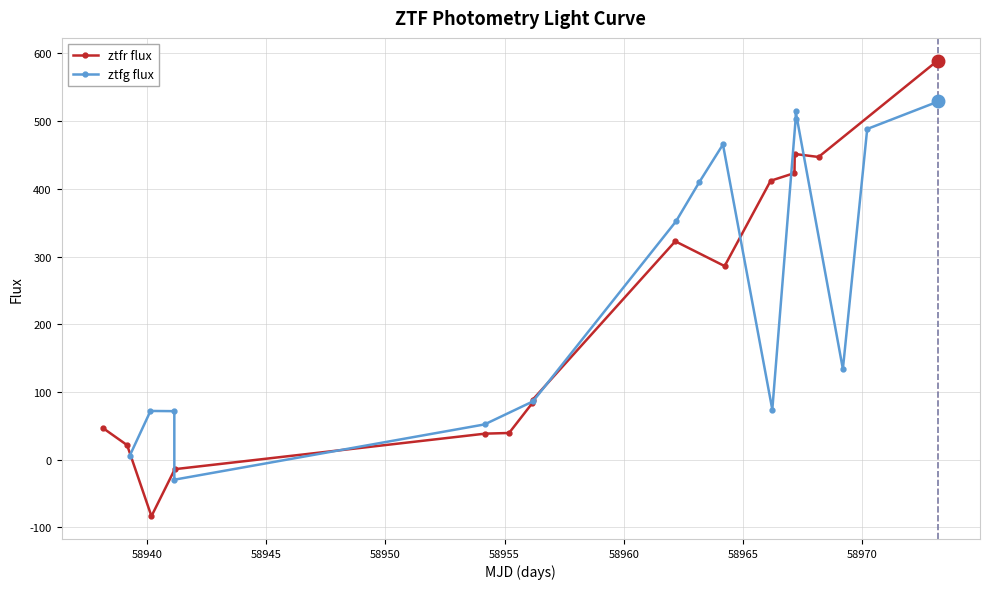

What is the highest value of the ztfr flux series?

589.4